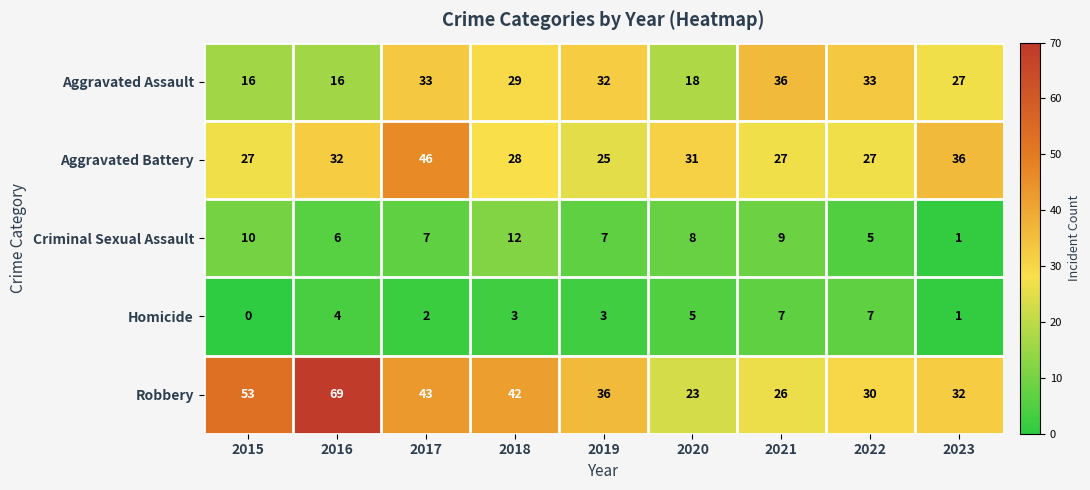

Which series has the largest range (max minus min)?

Robbery